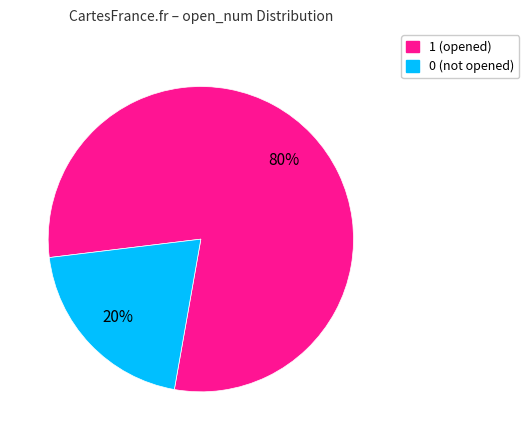

Rank the categories by value from highest to lowest.

1, 0